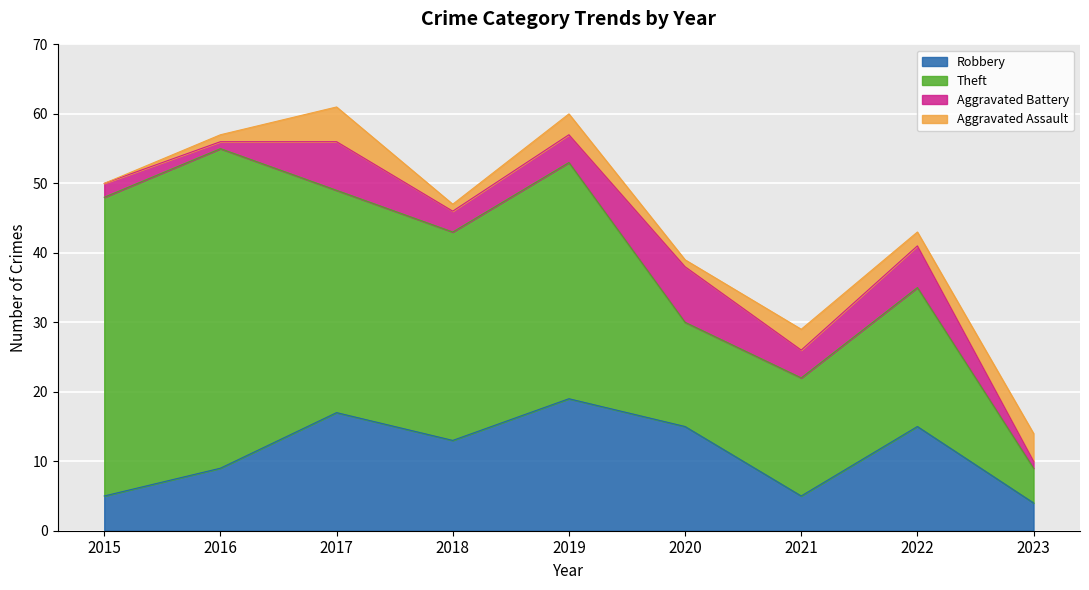

Reading right to left, extract all data points from this chart.

Robbery: 2023=4	2022=15	2021=5	2020=15	2019=19	2018=13	2017=17	2016=9	2015=5
Theft: 2023=5	2022=20	2021=17	2020=15	2019=34	2018=30	2017=32	2016=46	2015=43
Aggravated Battery: 2023=1	2022=6	2021=4	2020=8	2019=4	2018=3	2017=7	2016=1	2015=2
Aggravated Assault: 2023=4	2022=2	2021=3	2020=1	2019=3	2018=1	2017=5	2016=1	2015=0